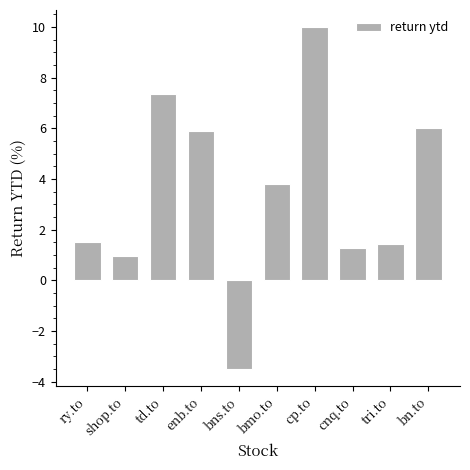

Does the chart contain any negative values?

Yes